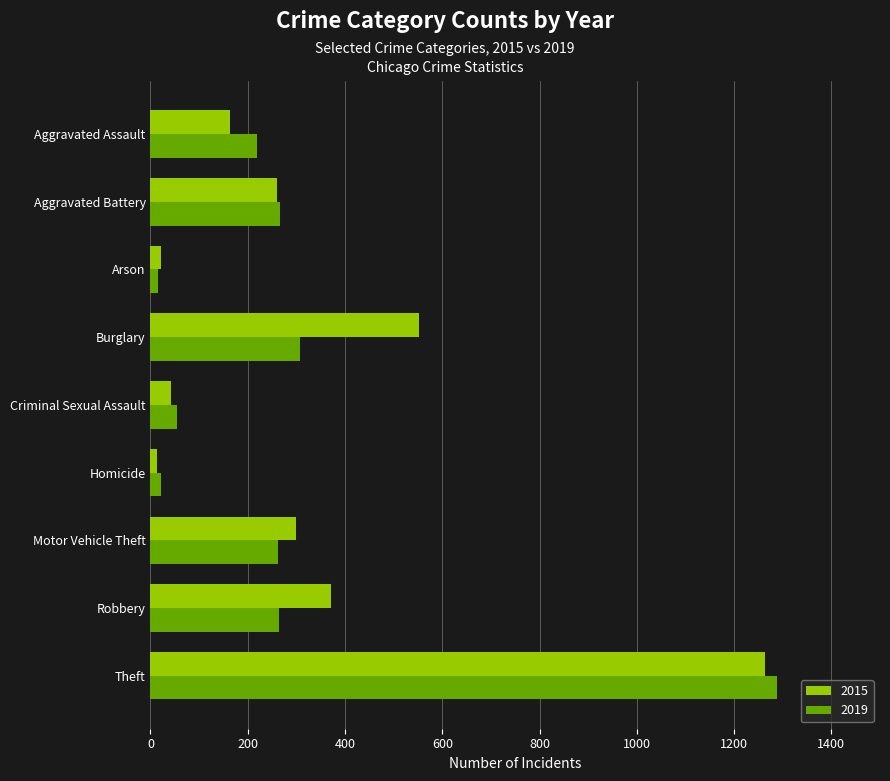

What is the smallest value displayed?

13